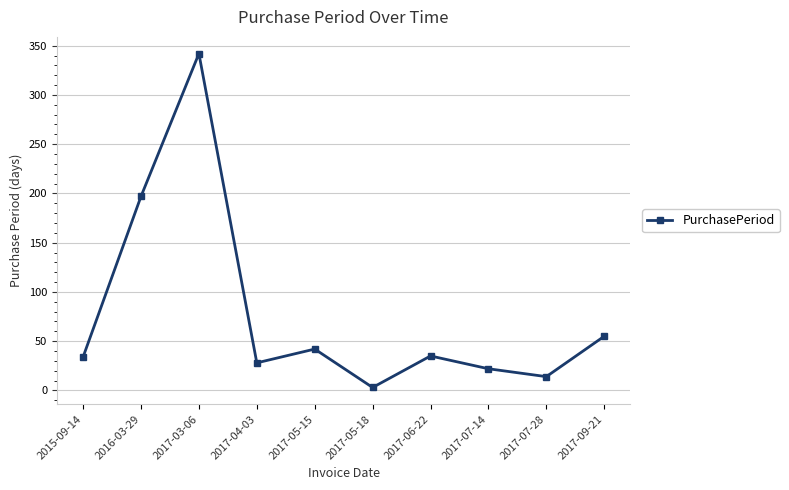

What is the greatest value displayed?

342